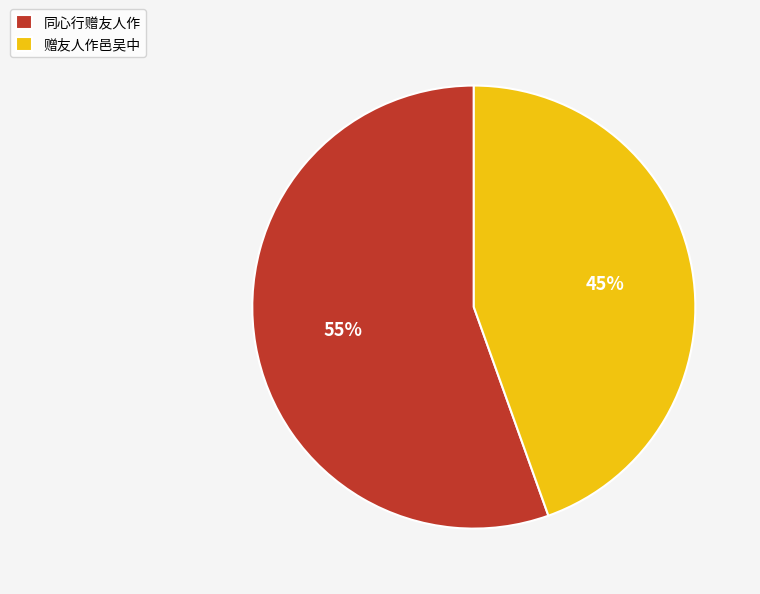

Does 赠友人作邑吴中 represent more than half of the total?

No